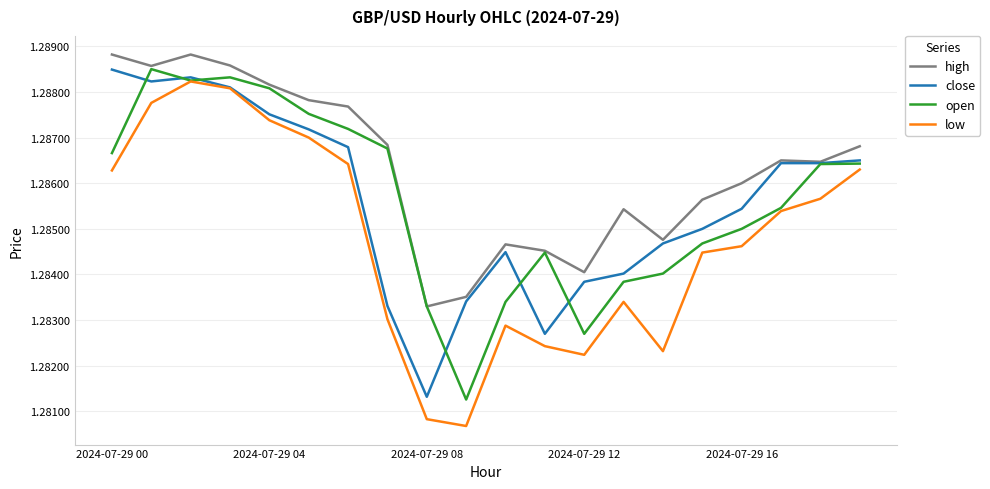

Which series has the largest total across all categories?

high